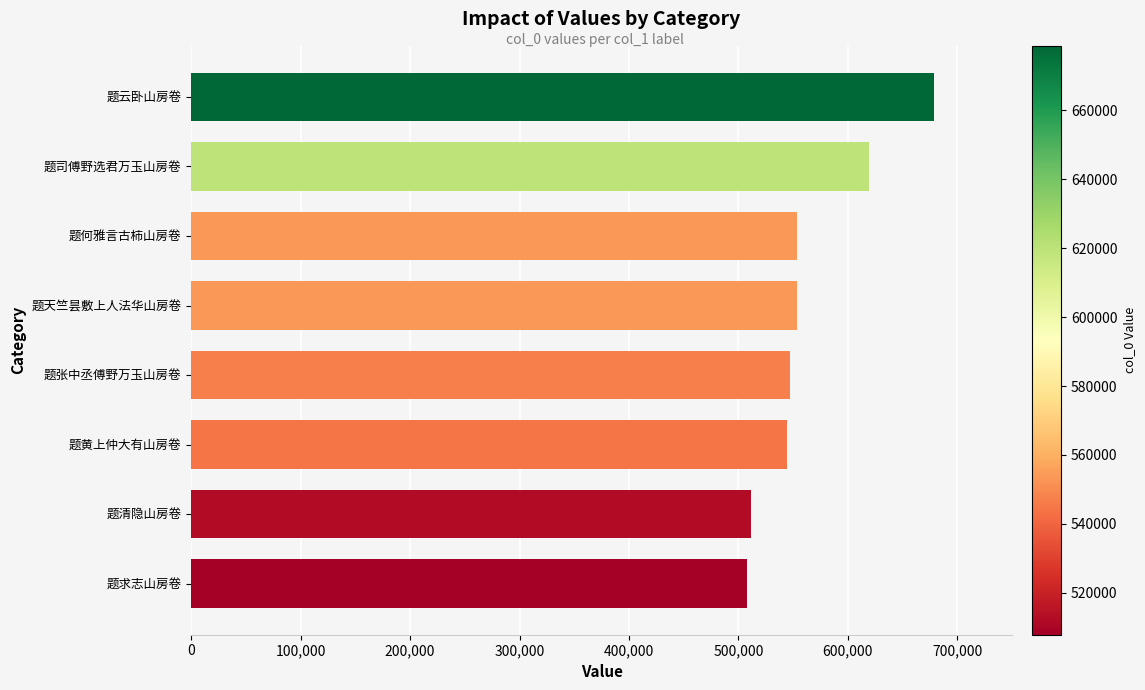

What is the maximum value shown in the chart?

678749